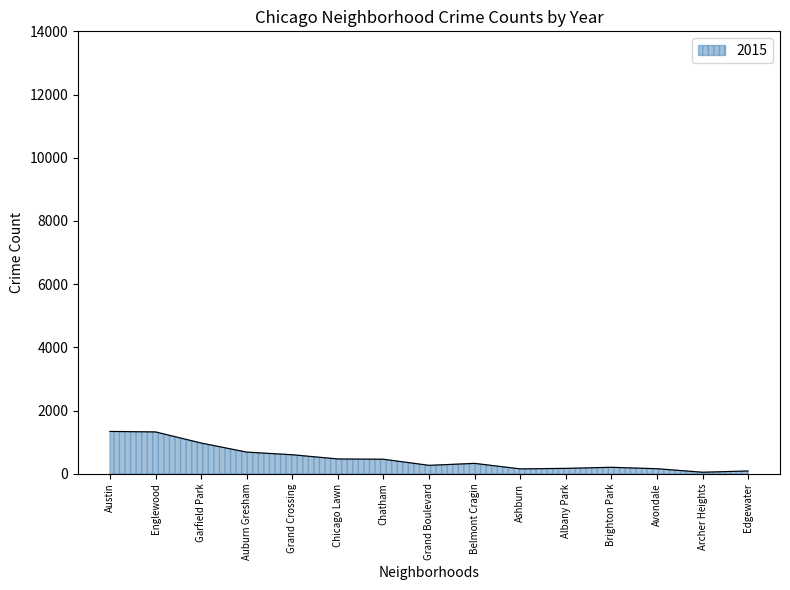

What is the difference between the maximum and minimum values?

1291